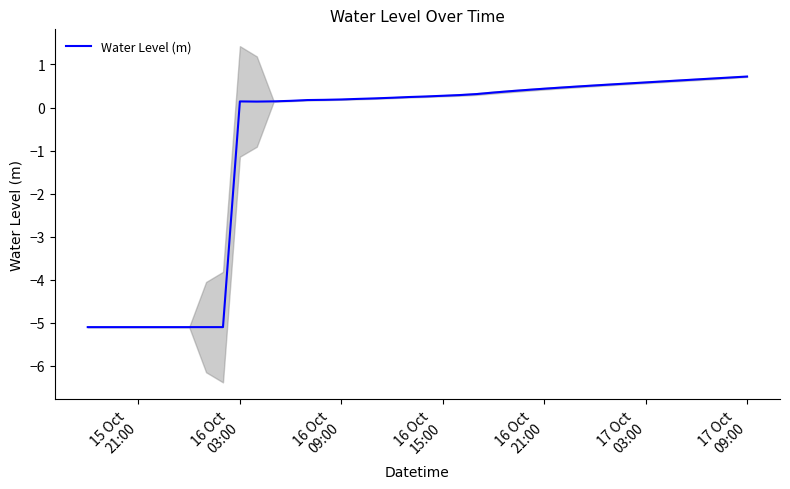

How many points are higher than both their immediate neighbors (excluding endpoints)?

1